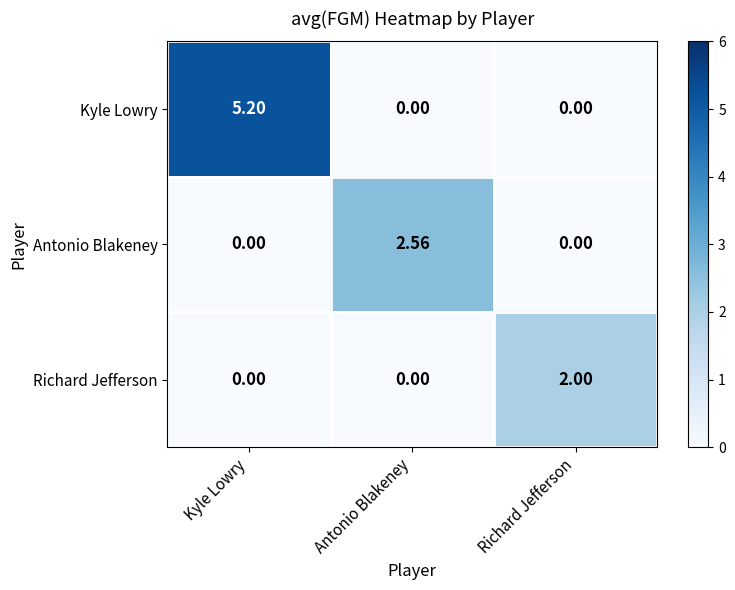

At which category is the sum across all series the highest?

Kyle Lowry